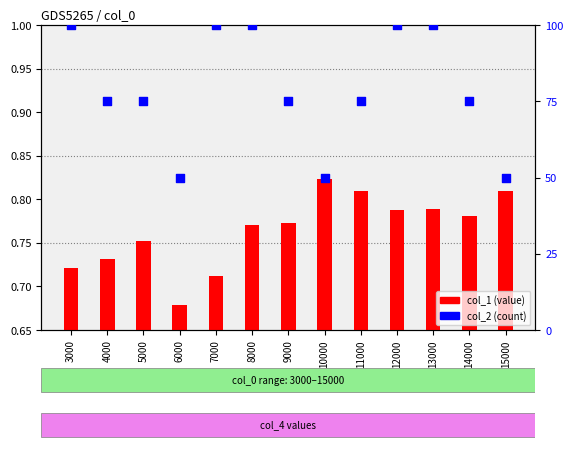

What is the total value across all series at 5000?

75.8